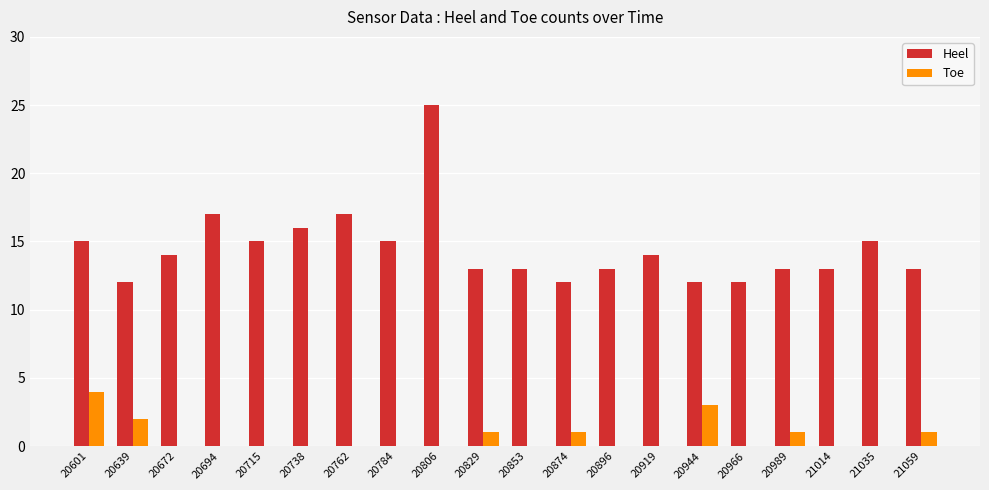

Which category has the highest value across all series?

20806